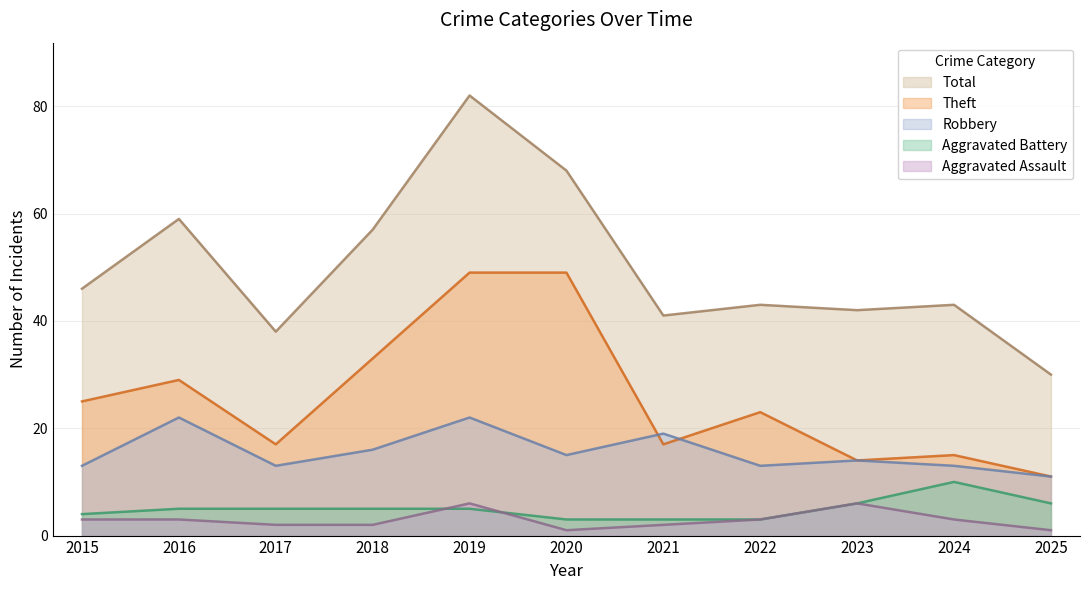

True or false: Robbery and Aggravated Battery cross at least once.

False